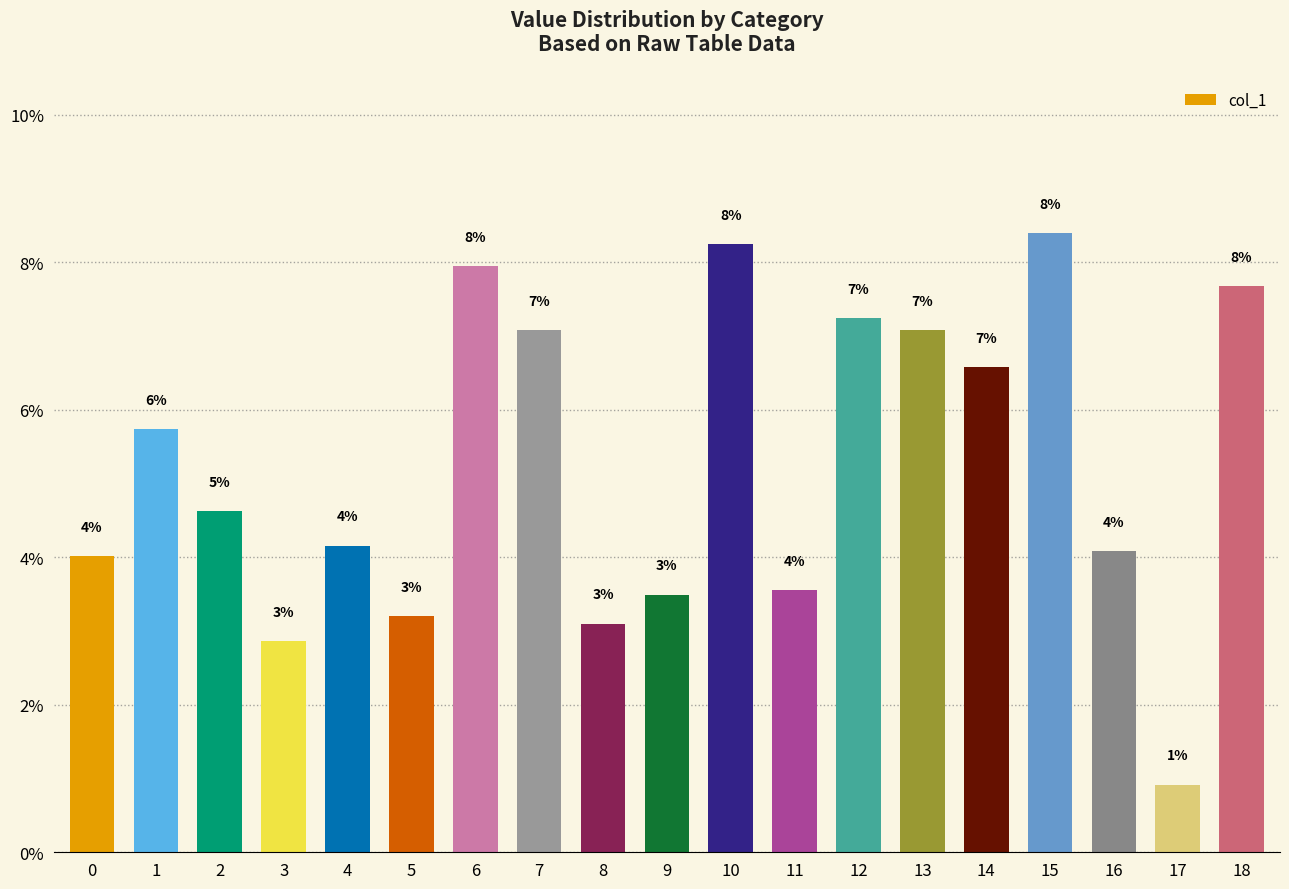

List the labels in order of value, smallest first.

17, 3, 8, 5, 9, 11, 0, 16, 4, 2, 1, 14, 7, 13, 12, 18, 6, 10, 15